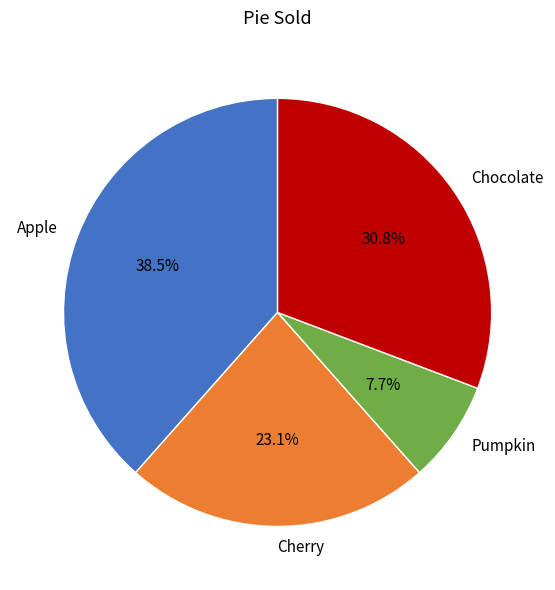

To the nearest percent, what portion does Pumpkin represent?

8%